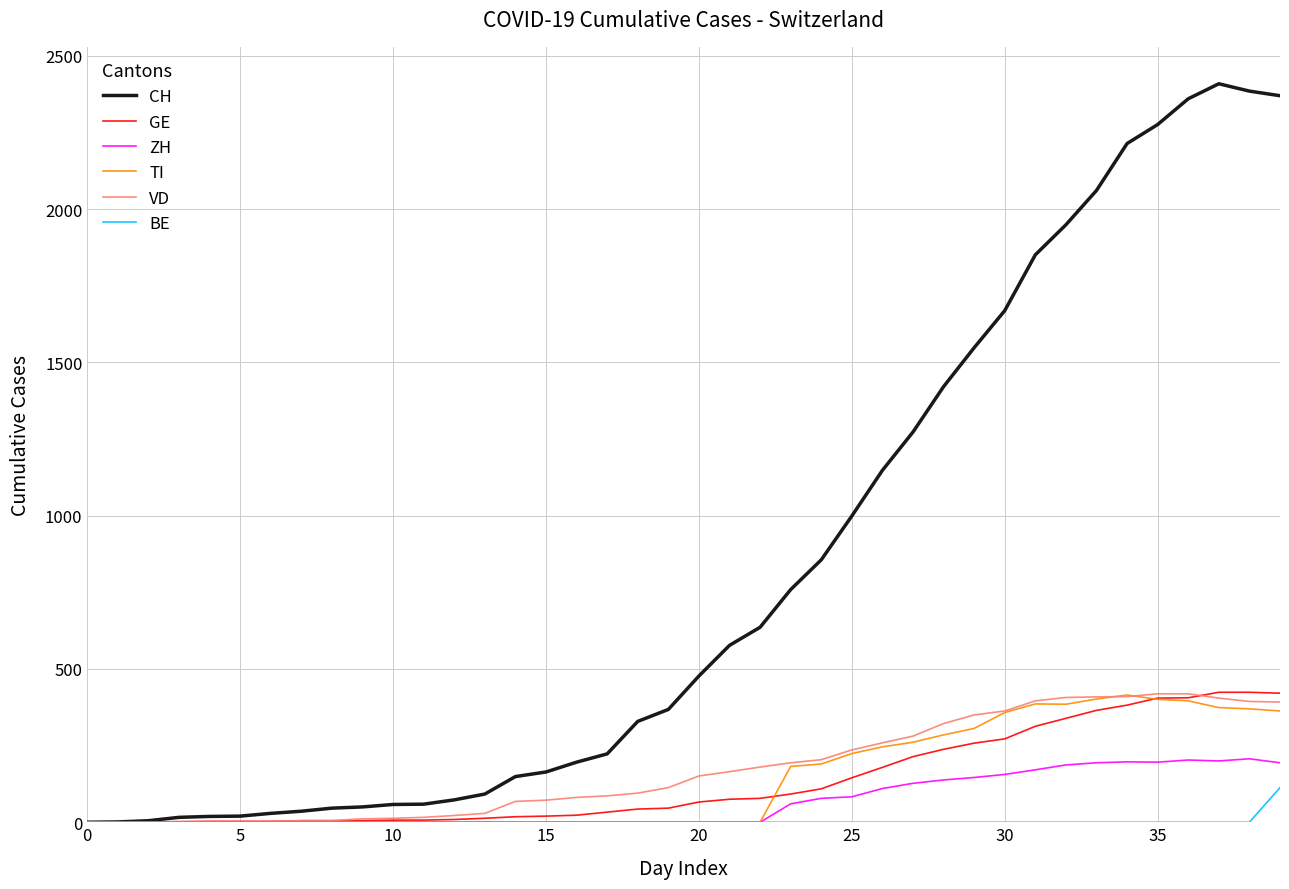

Which series has the largest range (max minus min)?

CH